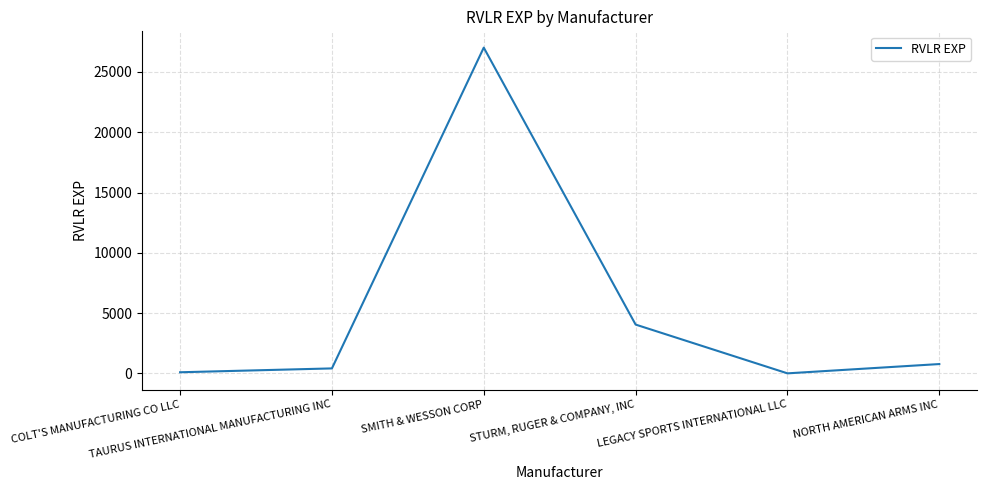

Approximately how many times larger is the value at COLT'S MANUFACTURING CO LLC compared to LEGACY SPORTS INTERNATIONAL LLC?

12.2